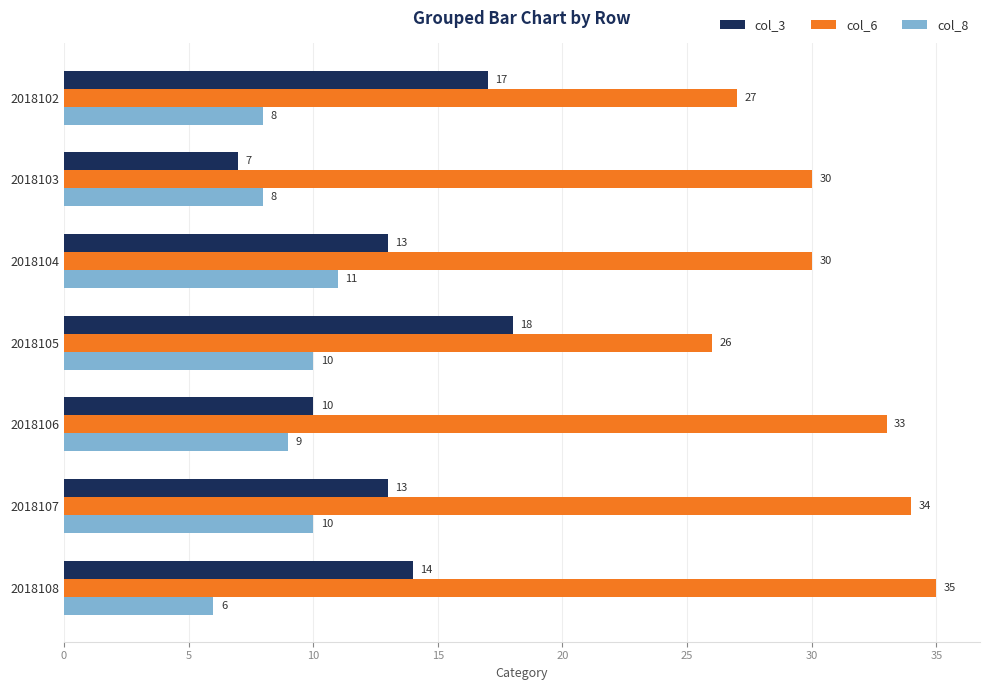

Which series has the widest spread of values?

col_3